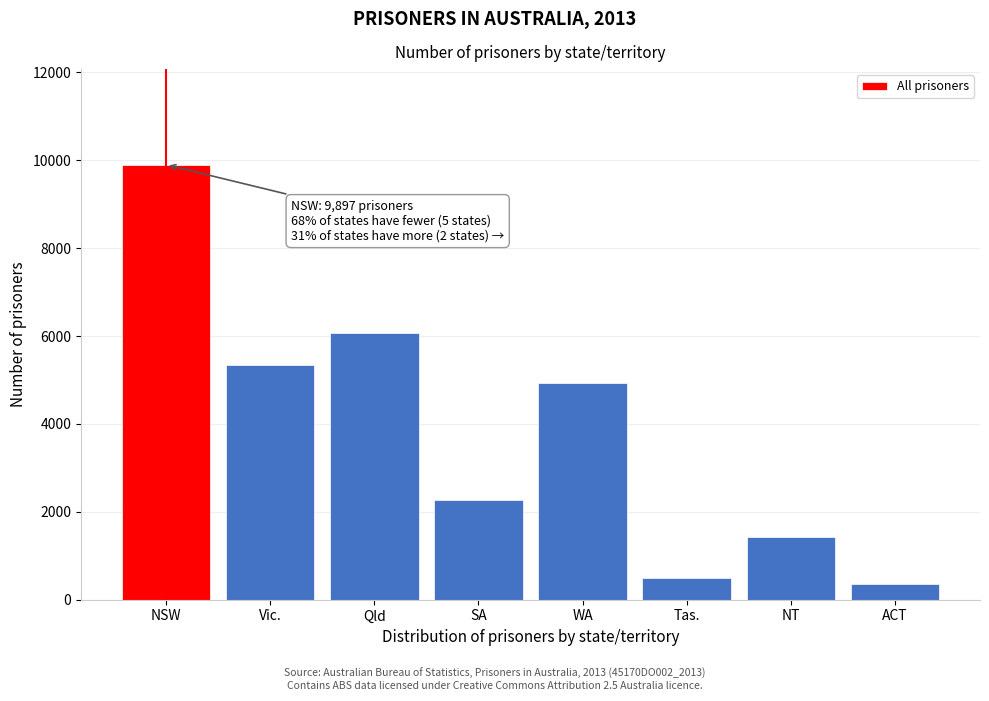

Reading left to right, extract all data points from this chart.

9897	5340	6076	2266	4924	483	1436	353